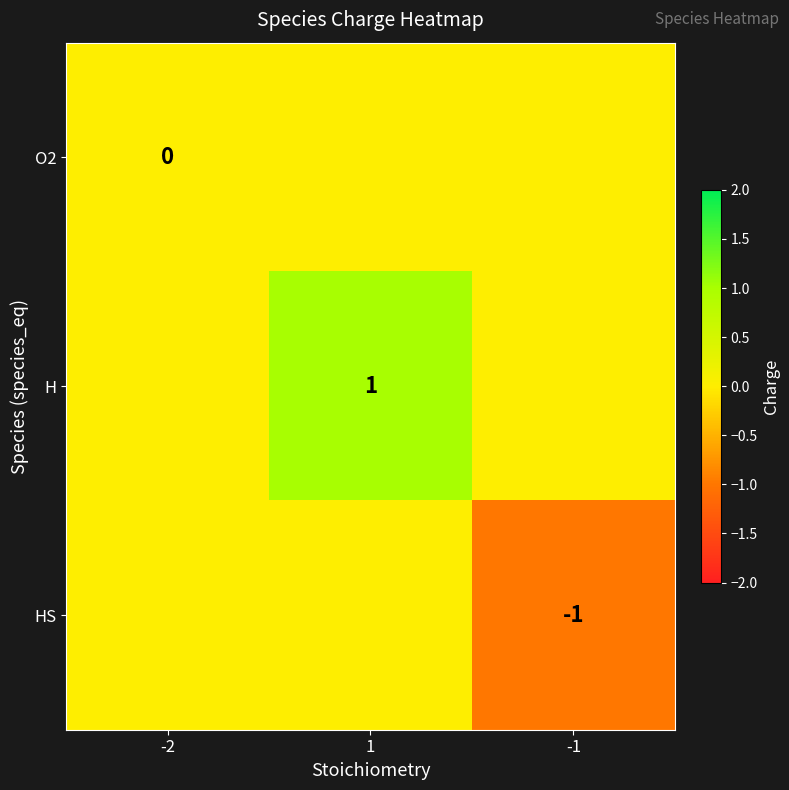

Between -2 and 1, which is larger?

-2